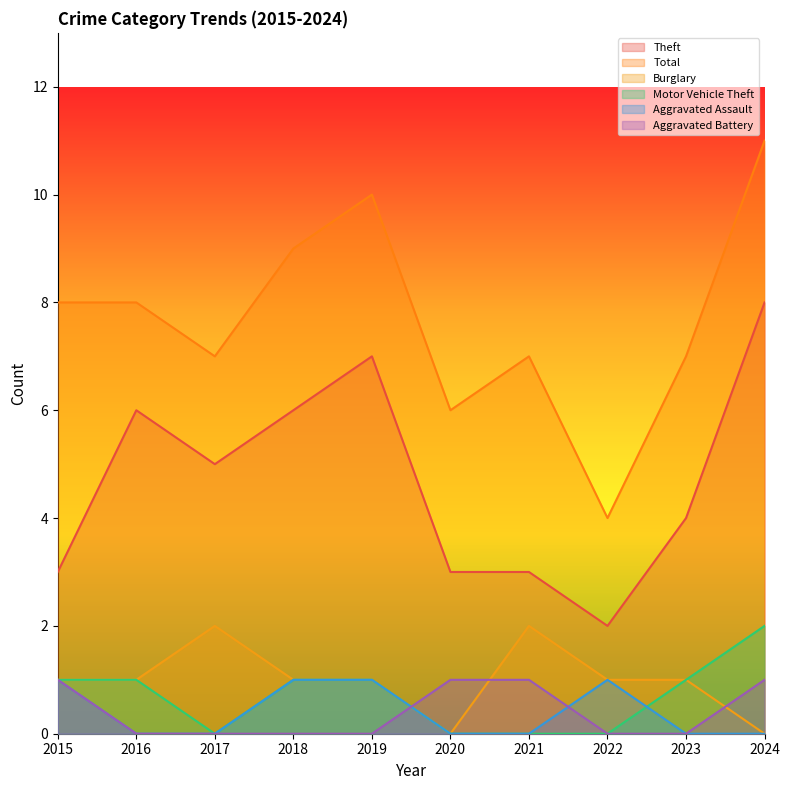

At which category is the sum across all series the highest?

2024